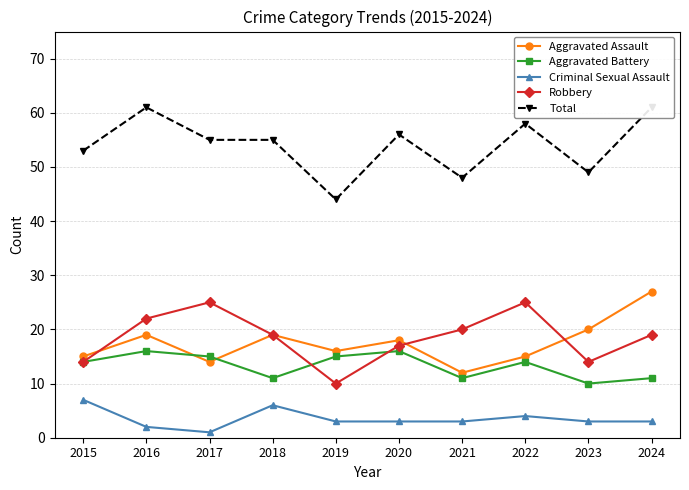

Which series has the largest total across all categories?

Total